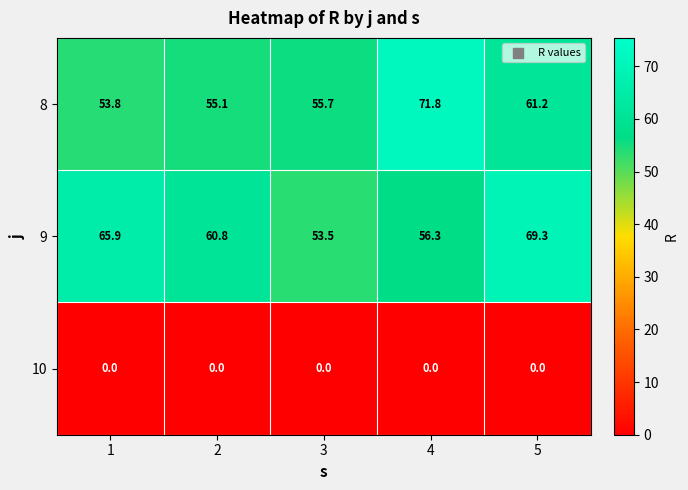

Which series has the largest total across all categories?

9